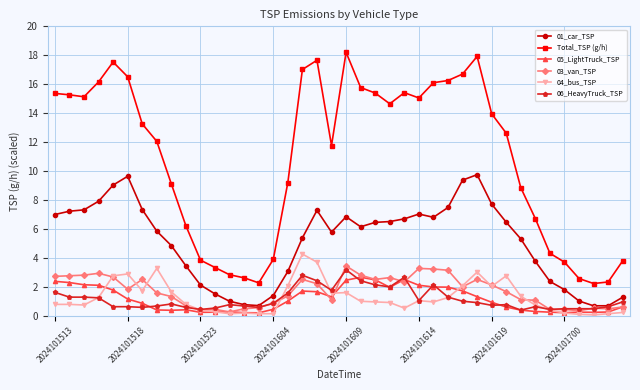

What is the highest value of the 04_bus_TSP series?

4.3